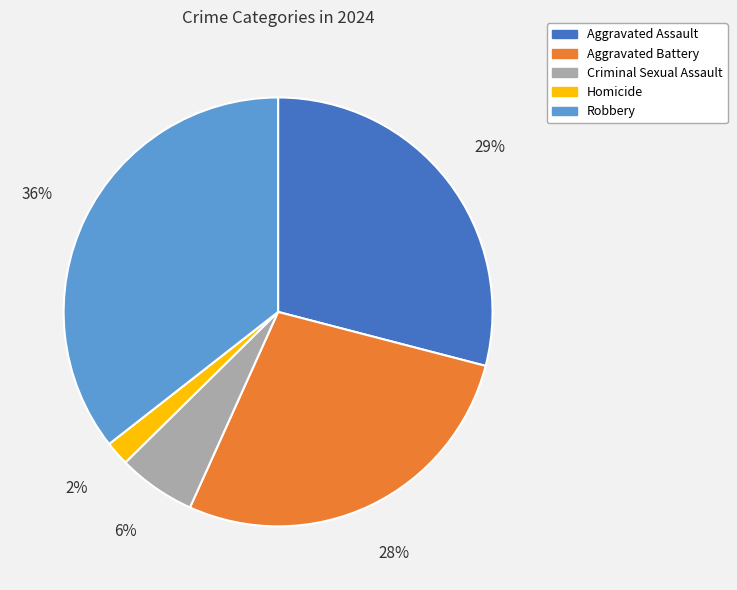

To the nearest percent, what is the difference between the largest and smallest slice percentages?

34%